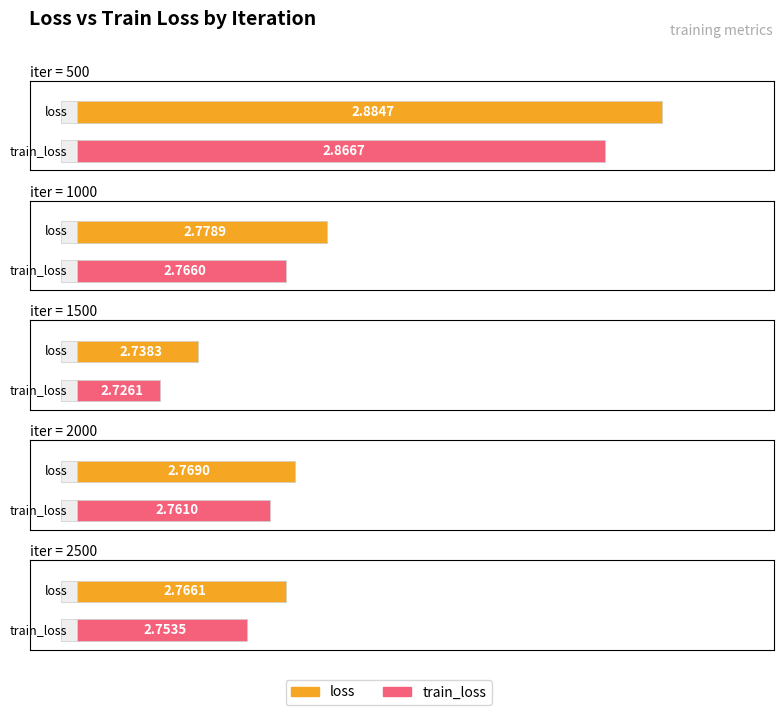

At which label is train_loss closest to 2?

1500